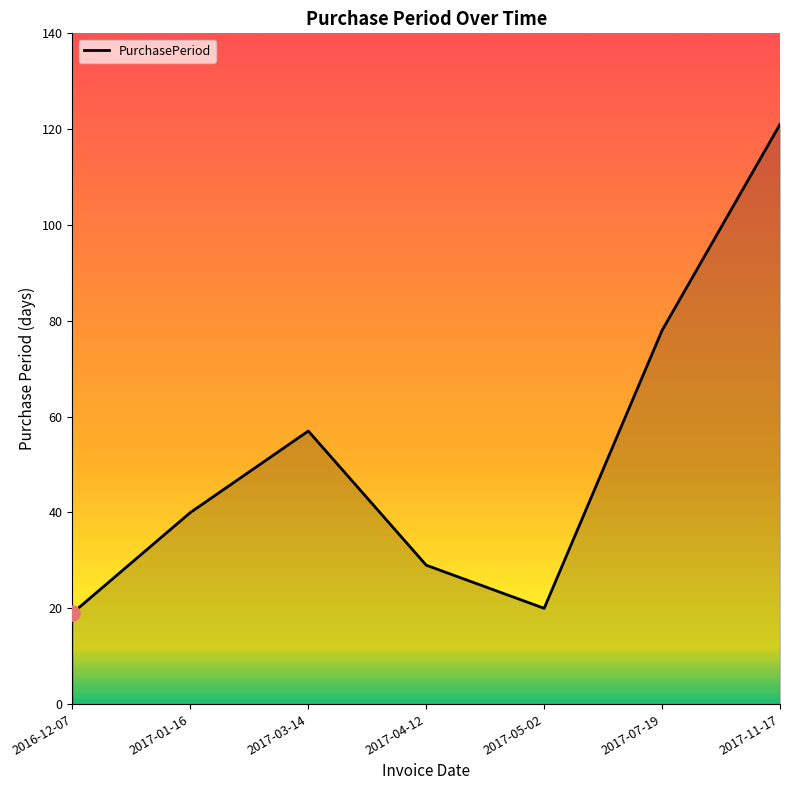

Which has a higher value, 2017-03-14 or 2017-04-12?

2017-03-14